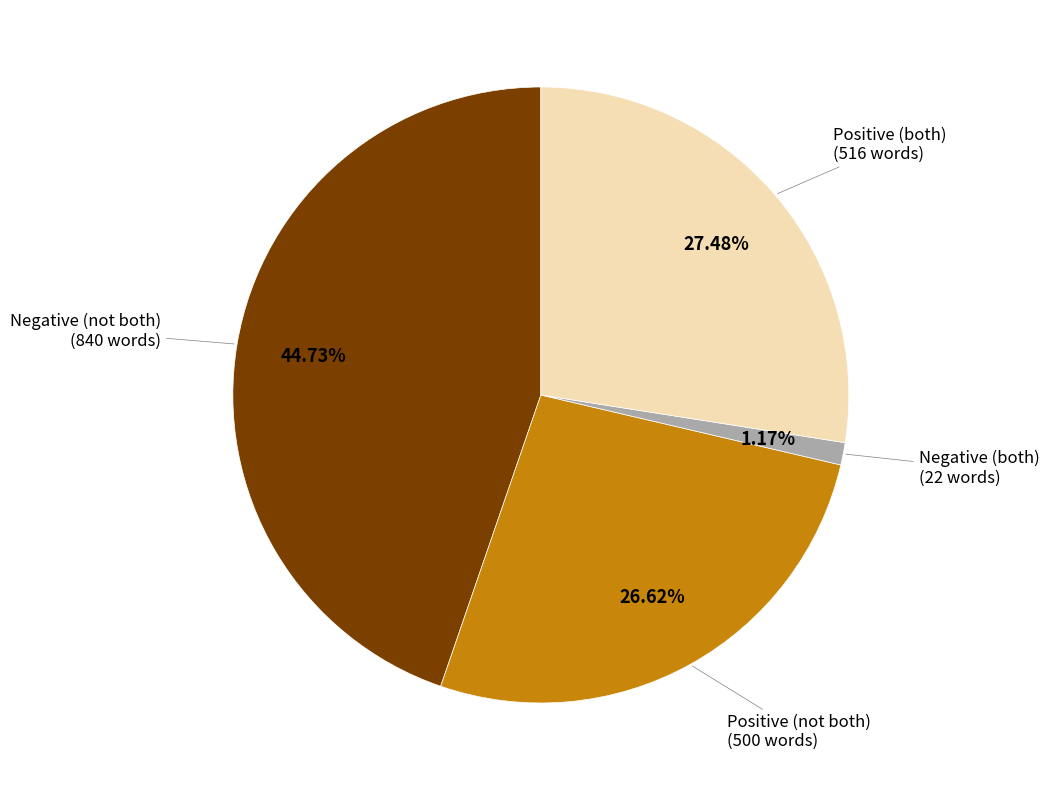

Is there any slice that represents more than half of the pie?

No